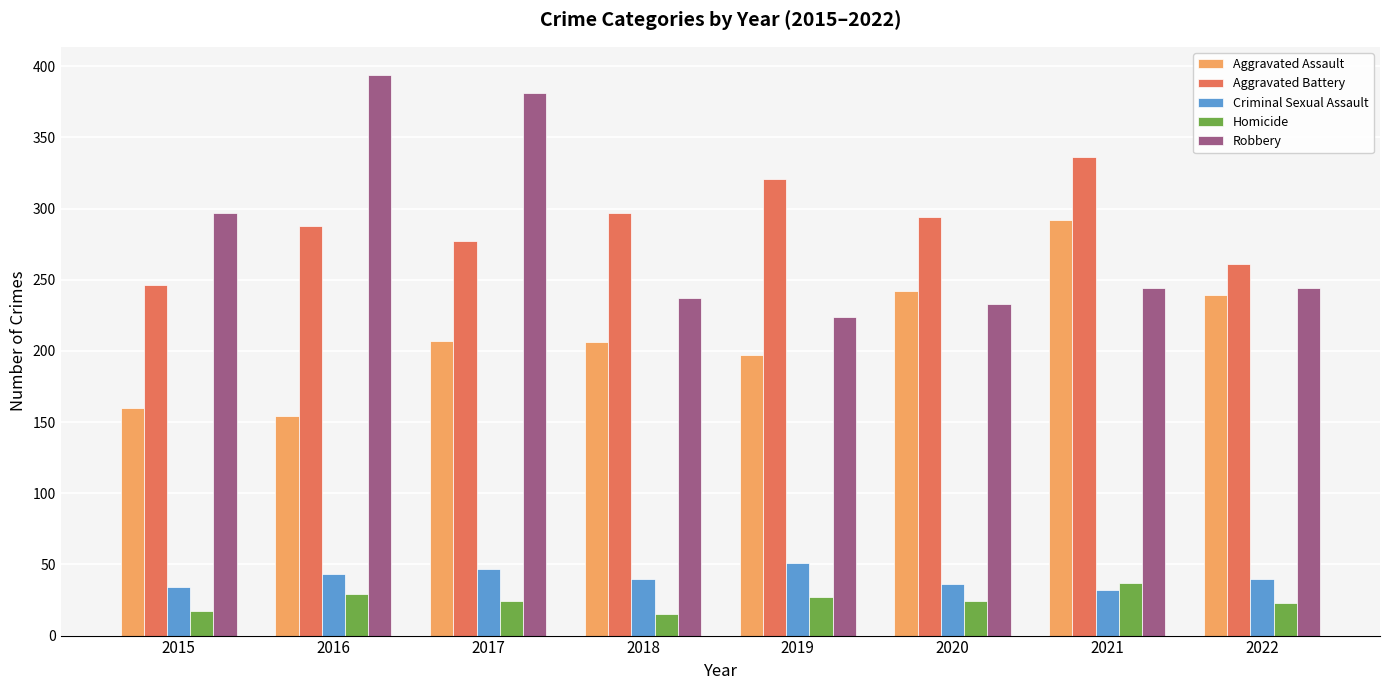

Read the Criminal Sexual Assault value at 2020.

36